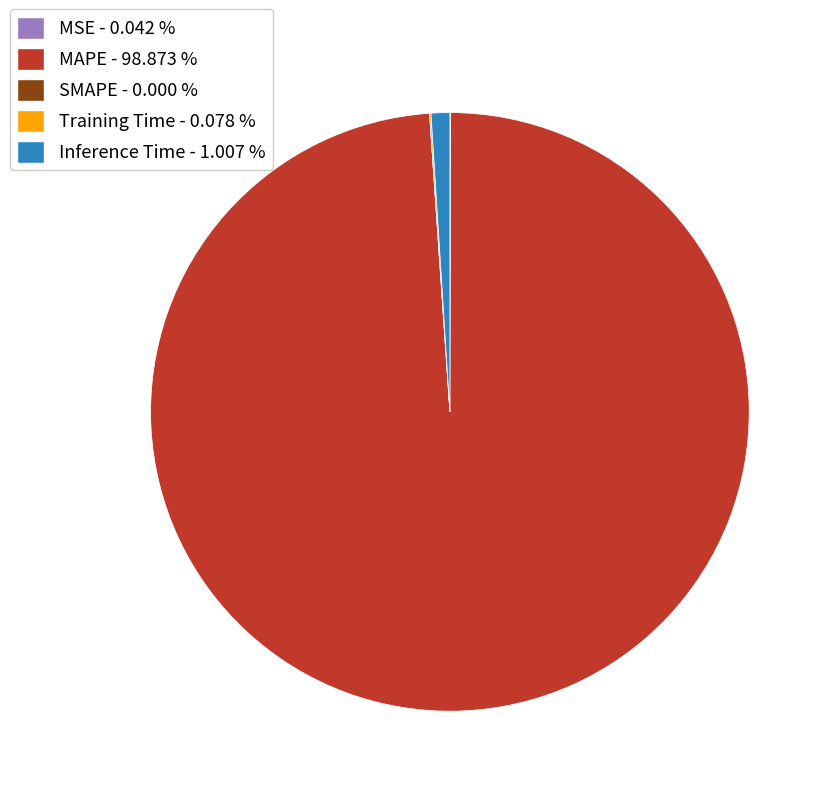

Is there a majority slice in this chart?

Yes